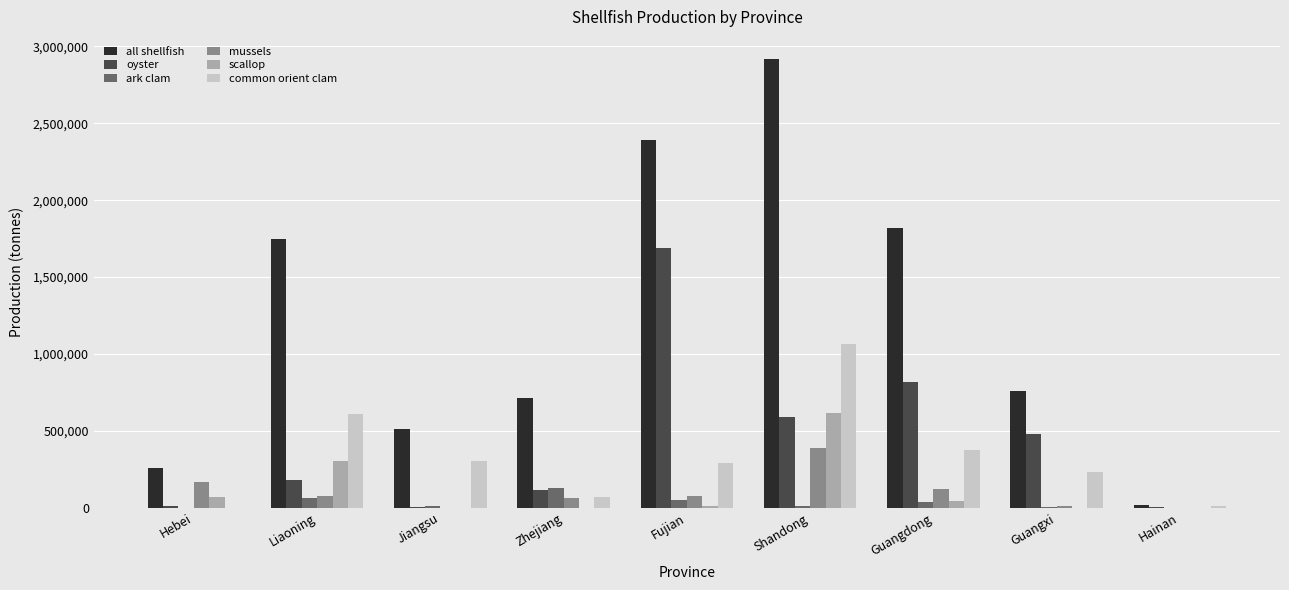

Which series has the largest range (max minus min)?

all shellfish